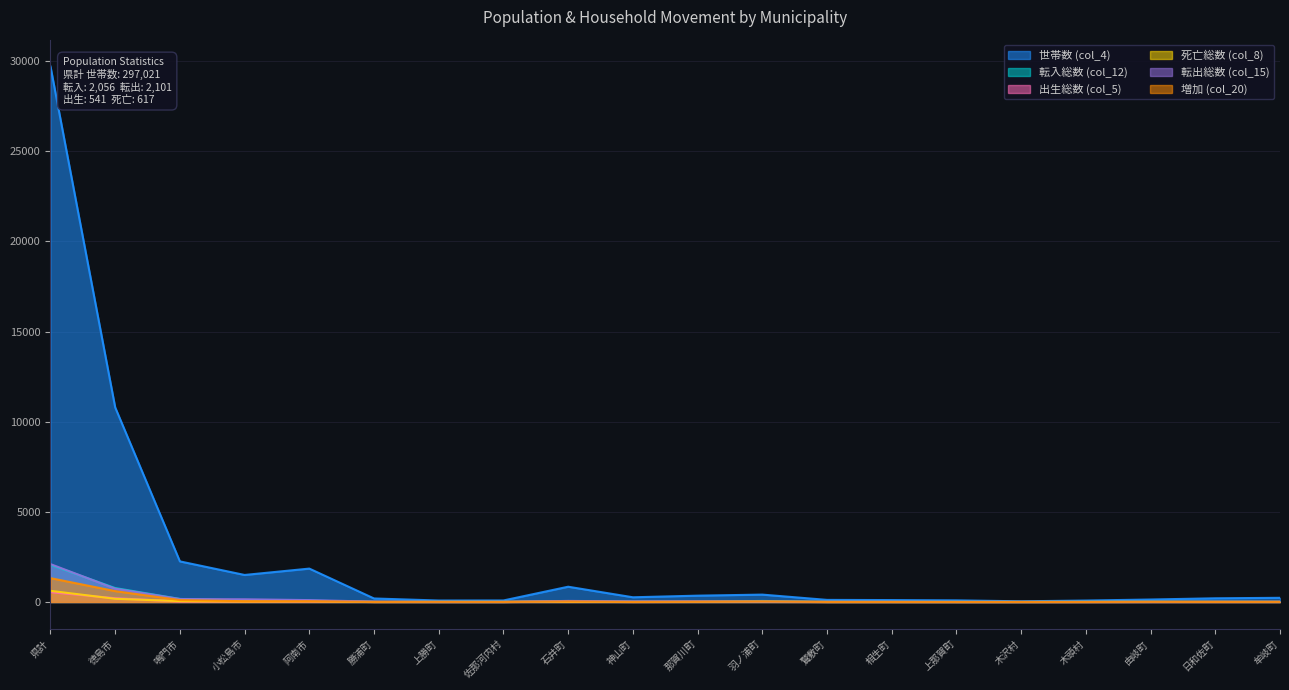

After their last crossing, which series has the higher values: 転出総数 (col_15) or 死亡総数 (col_8)?

転出総数 (col_15)